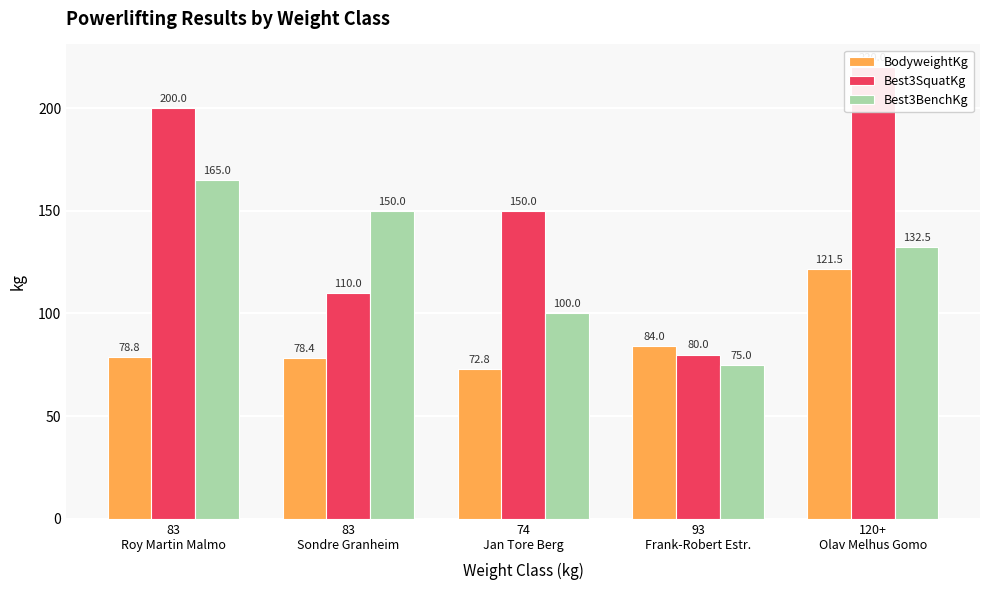

Which has a higher value, 83
Sondre Granheim or 93
Frank-Robert Estr.?

93
Frank-Robert Estr.